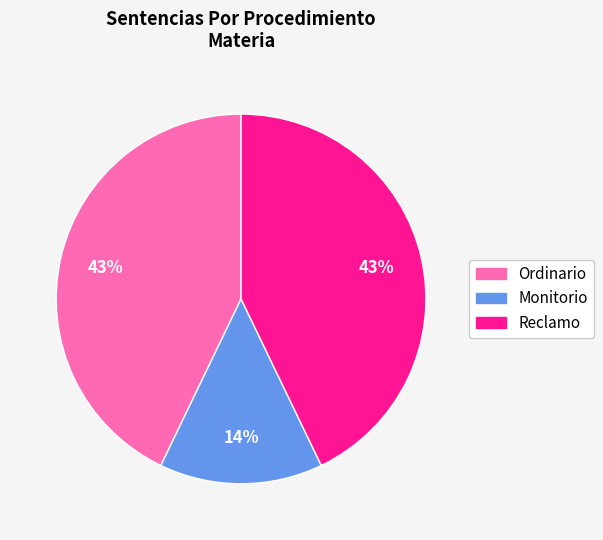

To the nearest percent, what percentage of the pie is Ordinario?

43%